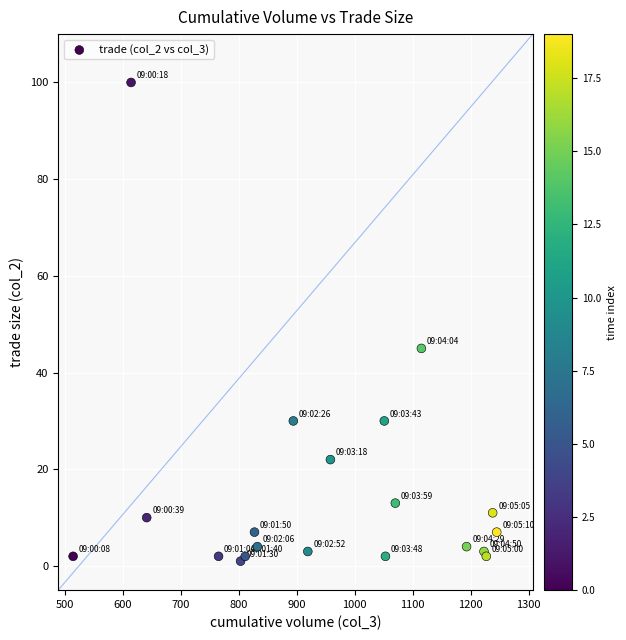

What Y value in the scatter plot is closest to 50?

45